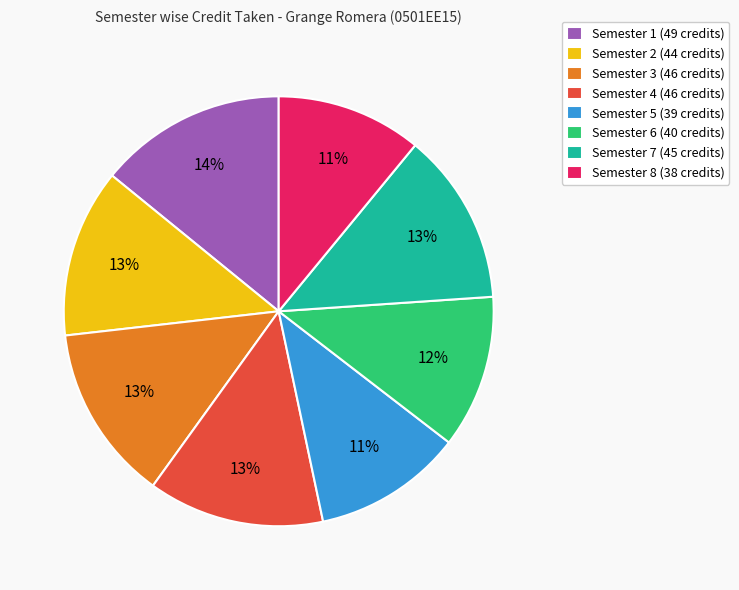

Combined, do Semester 7 (45 credits) and Semester 4 (46 credits) account for over 50%?

No